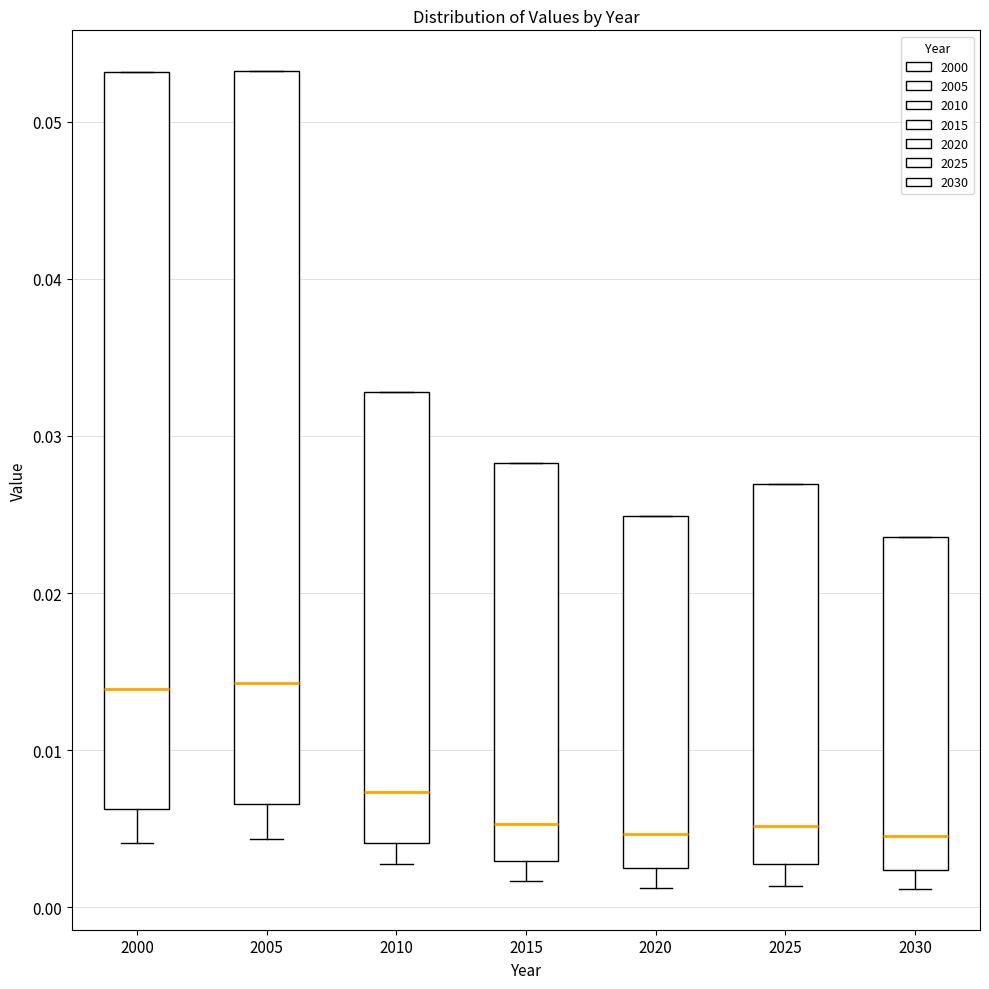

Reading left to right, read every box against the y-axis: the position of its median line, the range the box covers, and the ends of its whiskers. The values are not printed on the chart, so give them approximately, as read against the axis.

2000: median 0.014, box 0.006 to 0.053, whiskers 0.004 to 0.053
2005: median 0.014, box 0.007 to 0.053, whiskers 0.004 to 0.053
2010: median 0.007, box 0.004 to 0.033, whiskers 0.003 to 0.033
2015: median 0.005, box 0.003 to 0.028, whiskers 0.002 to 0.028
2020: median 0.005, box 0.002 to 0.025, whiskers 0.001 to 0.025
2025: median 0.005, box 0.003 to 0.027, whiskers 0.001 to 0.027
2030: median 0.005, box 0.002 to 0.024, whiskers 0.001 to 0.024